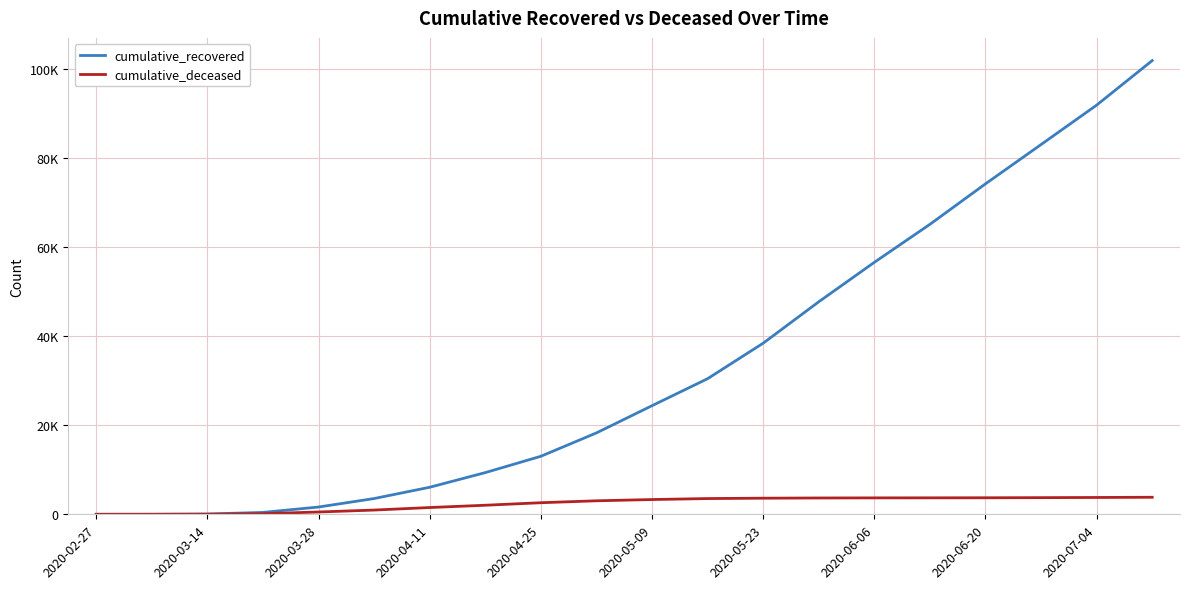

List the labels in order of cumulative_deceased value, smallest first.

2020-02-27, 2020-03-14, 2020-03-28, 2020-04-11, 2020-04-25, 2020-05-09, 2020-05-23, 2020-06-06, 2020-06-20, 2020-07-04, 10, 11, 12, 13, 14, 15, 16, 17, 18, 19